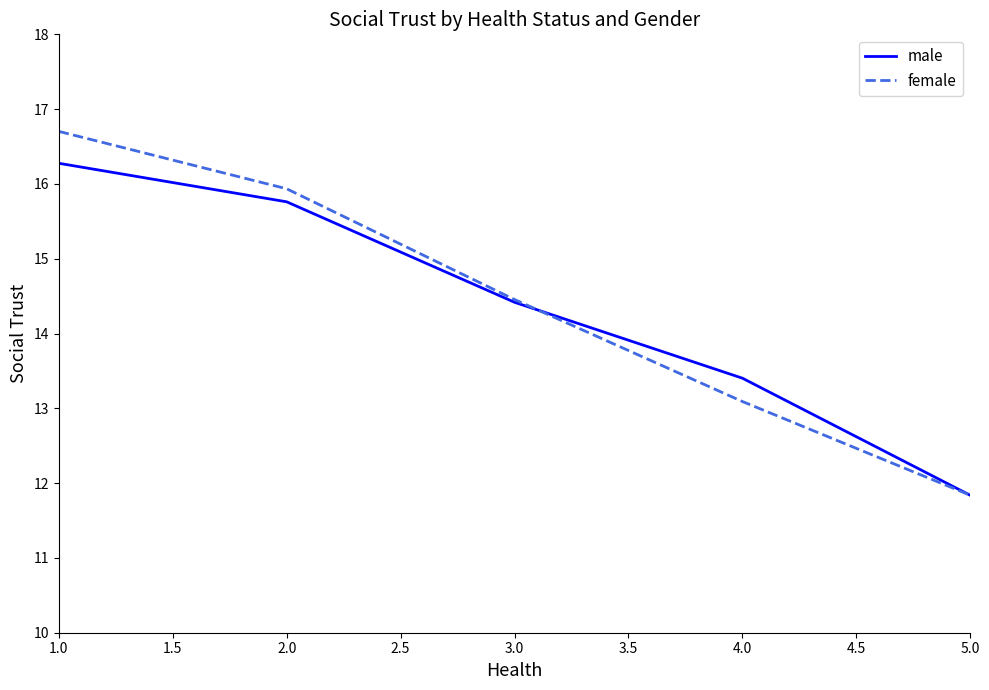

How many distinct data groups are displayed?

2